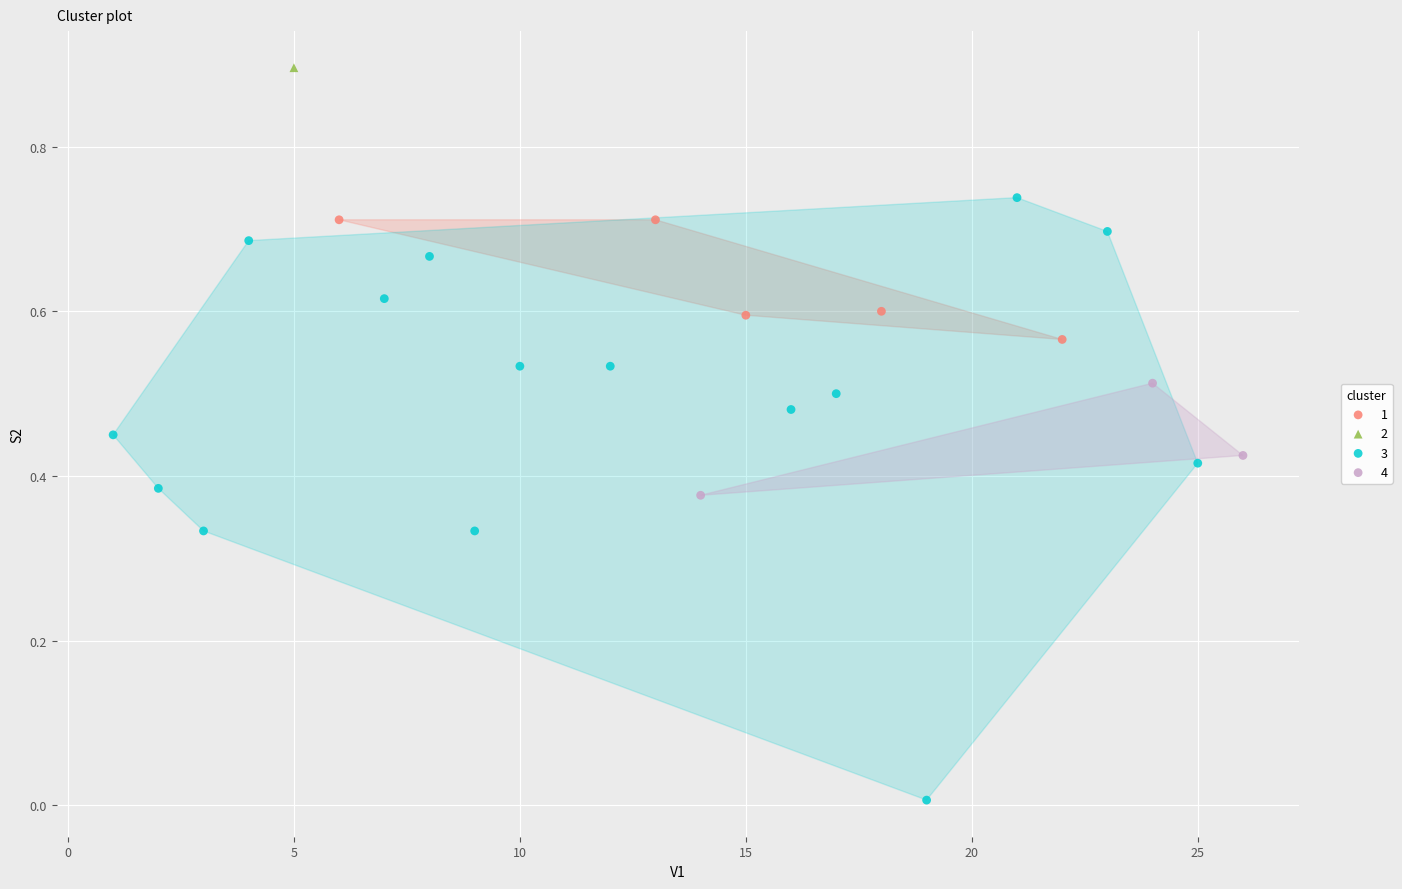

What are all the series names shown in the legend?

1, 2, 3, 4